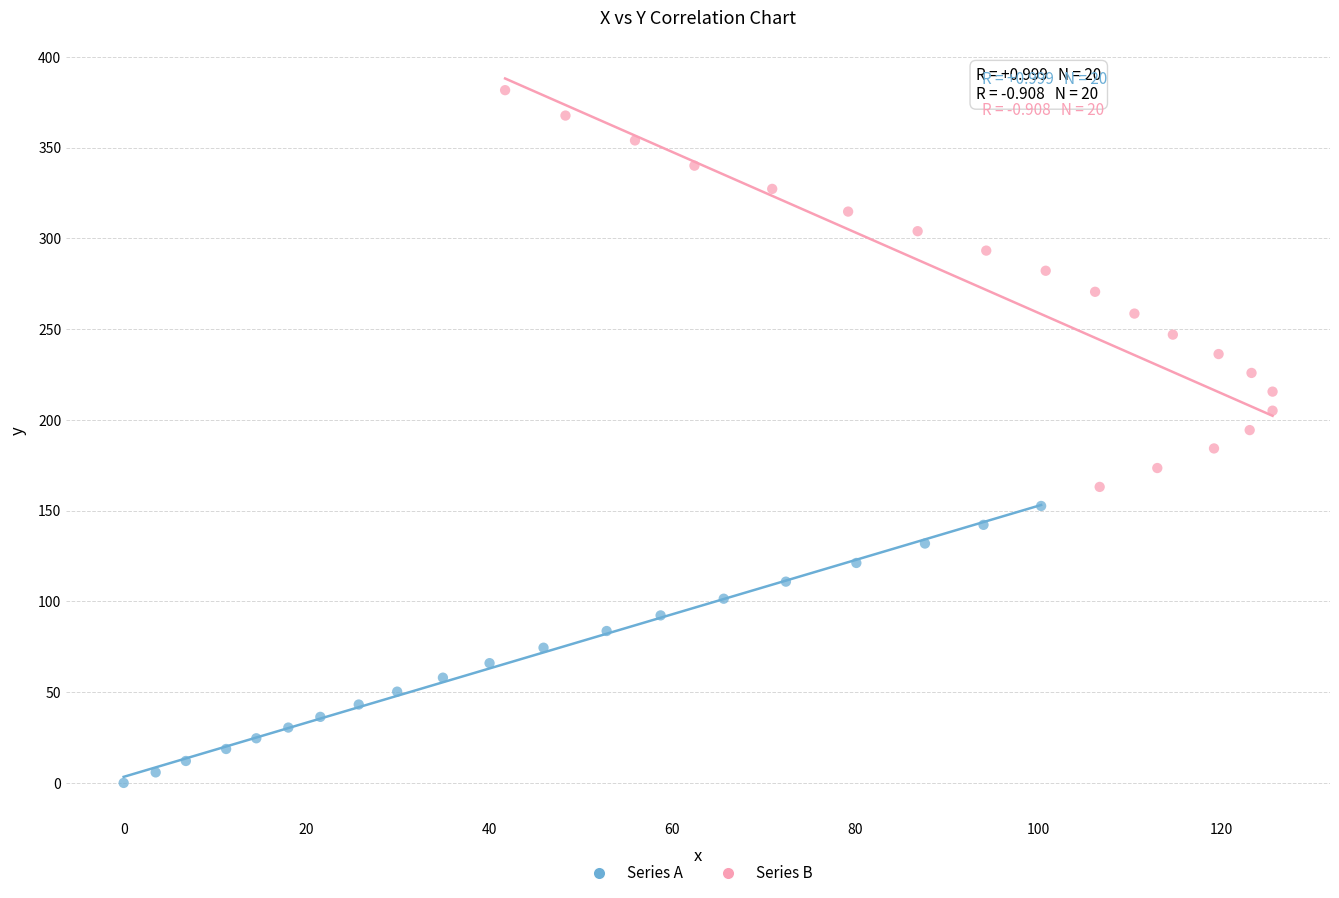

Which series contains the highest Y value?

Series B